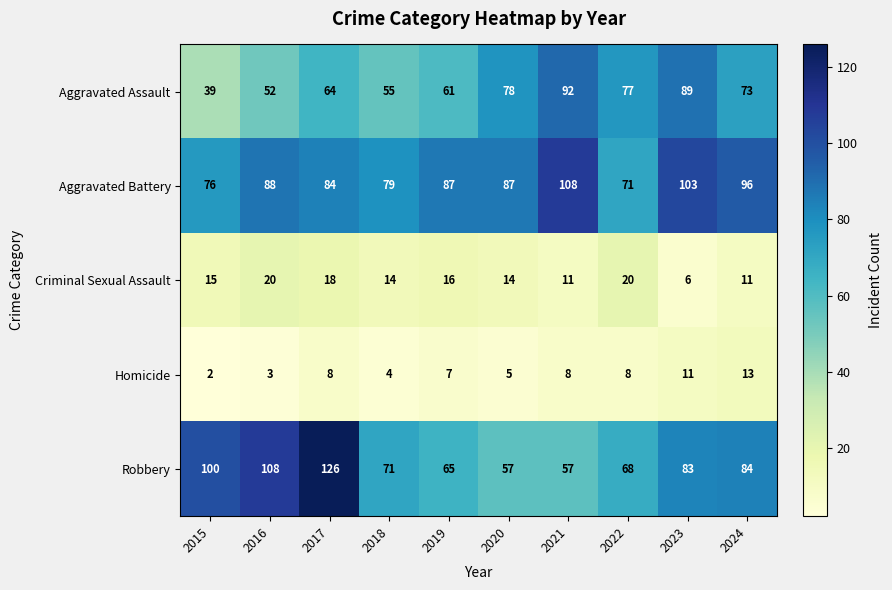

Which label corresponds to the largest value in the chart?

2017